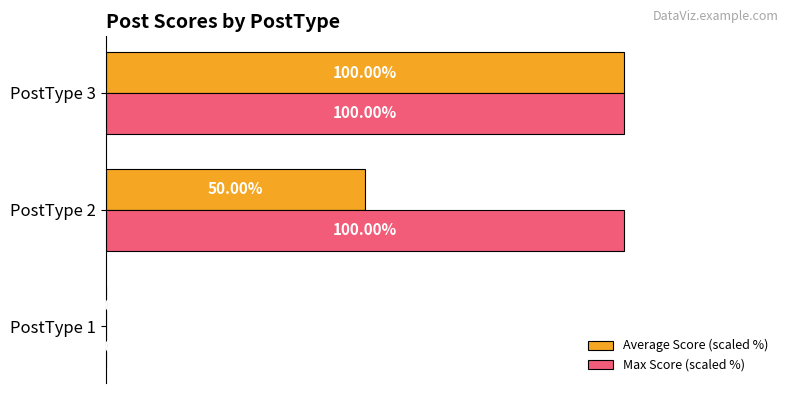

Which series has the largest total across all categories?

Max Score (scaled %)